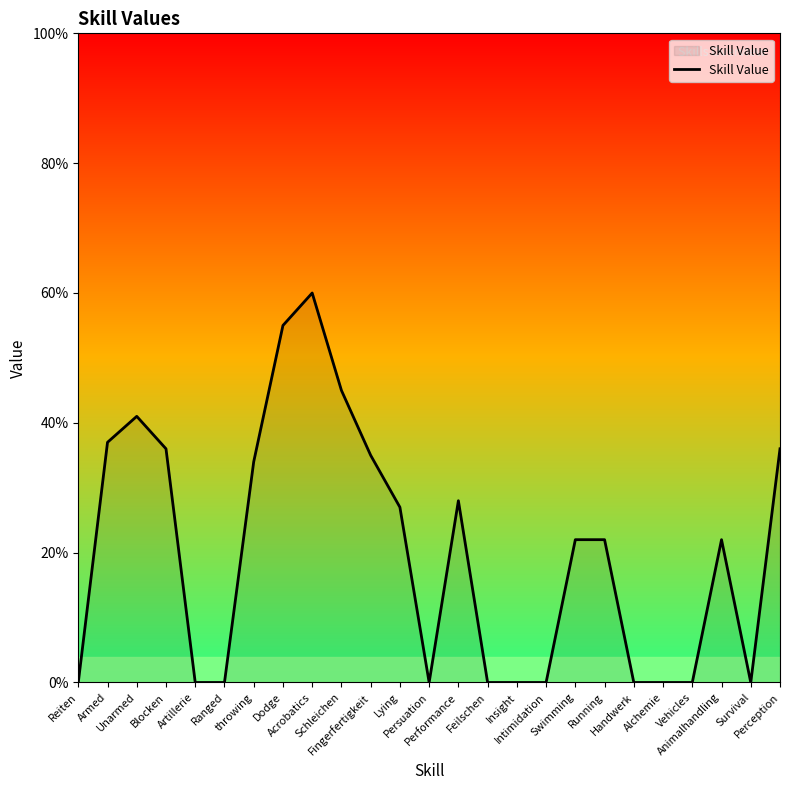

What is the difference between the maximum and minimum values?

60